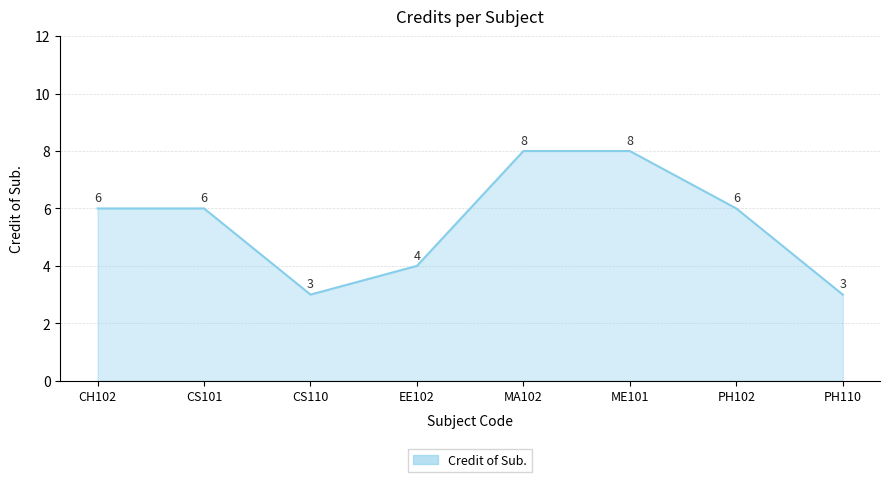

Is it true that the value at CH102 is 3?

False